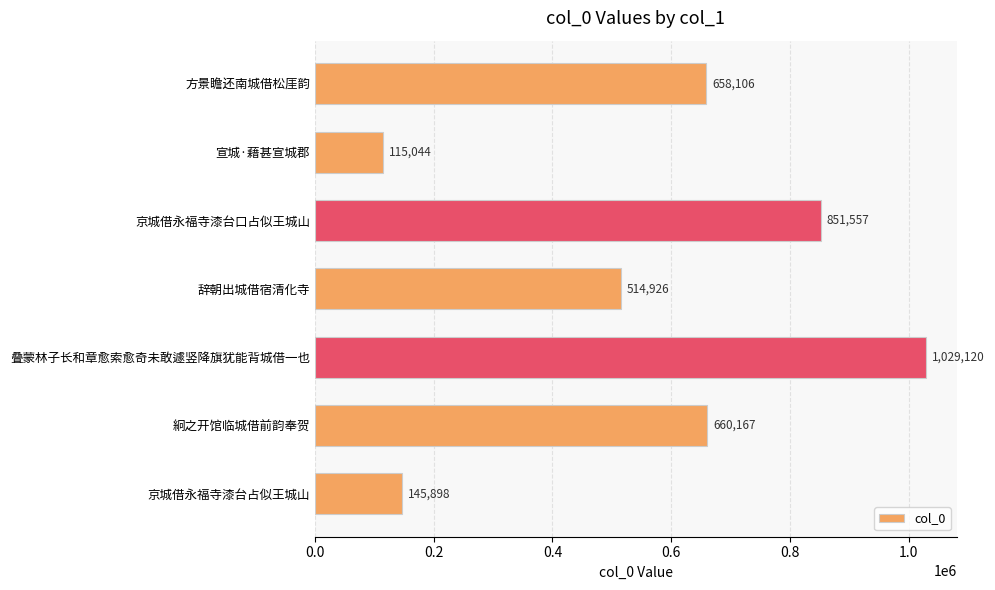

What is the approximate value at 叠蒙林子长和章愈索愈奇未敢遽竖降旗犹能背城借一也?

1029120